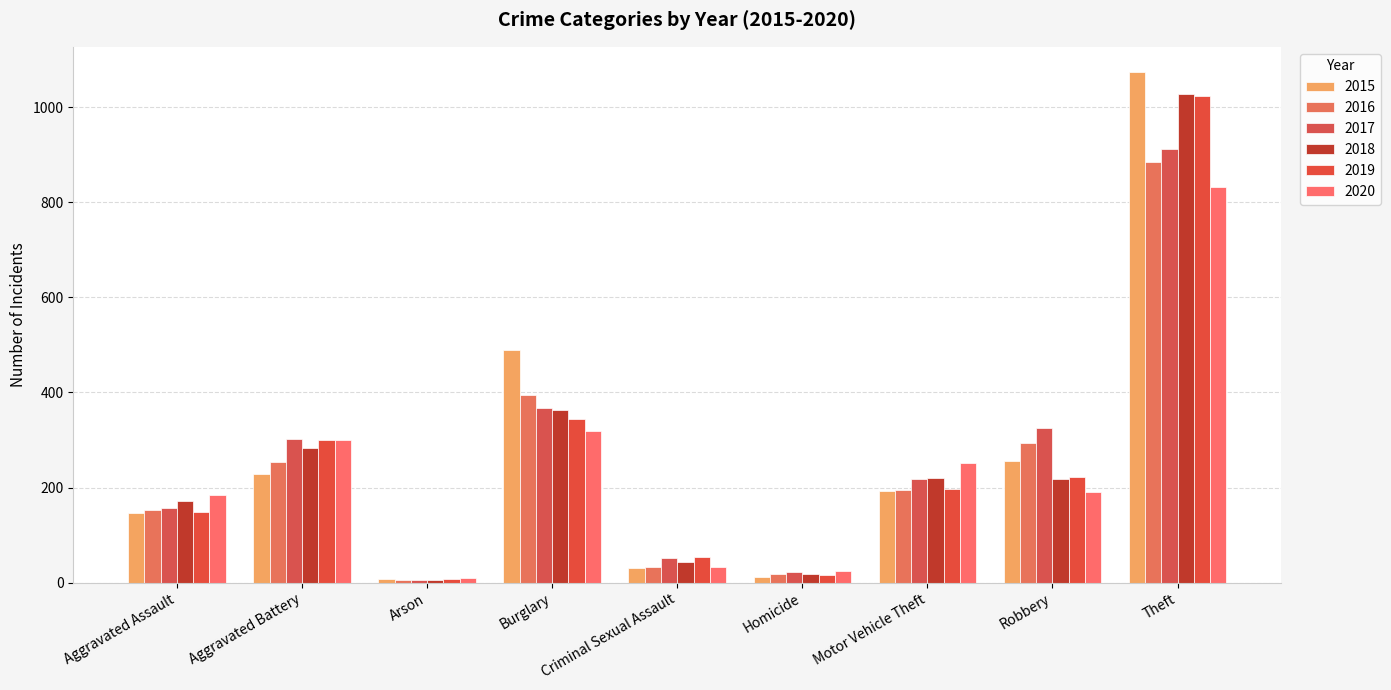

Which series has the largest total across all categories?

2015